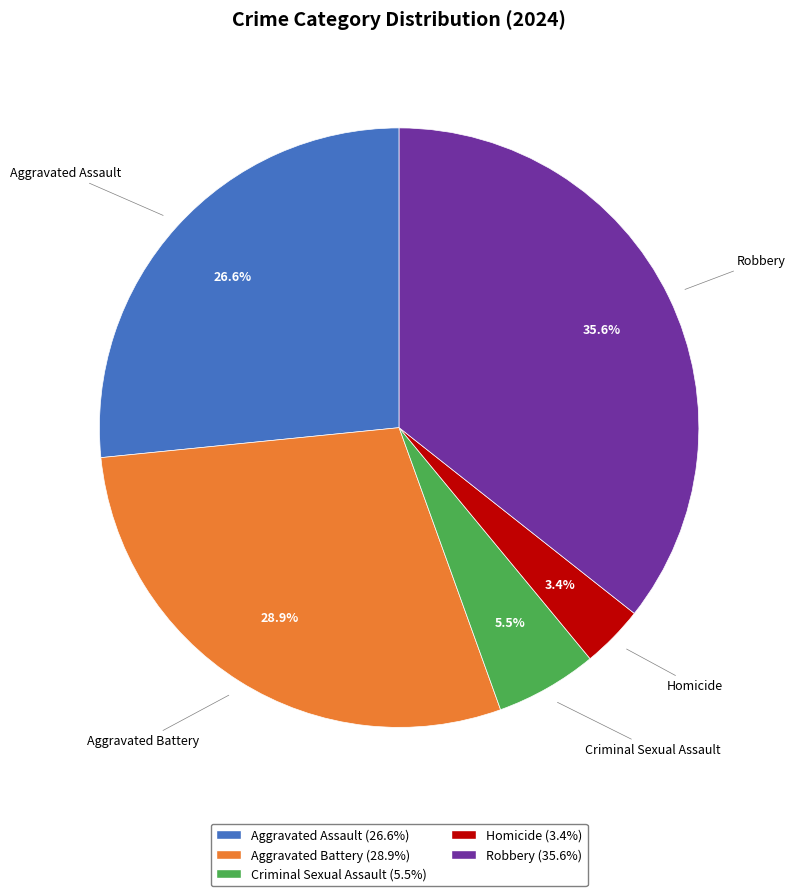

To the nearest percent, what portion does Robbery represent?

36%